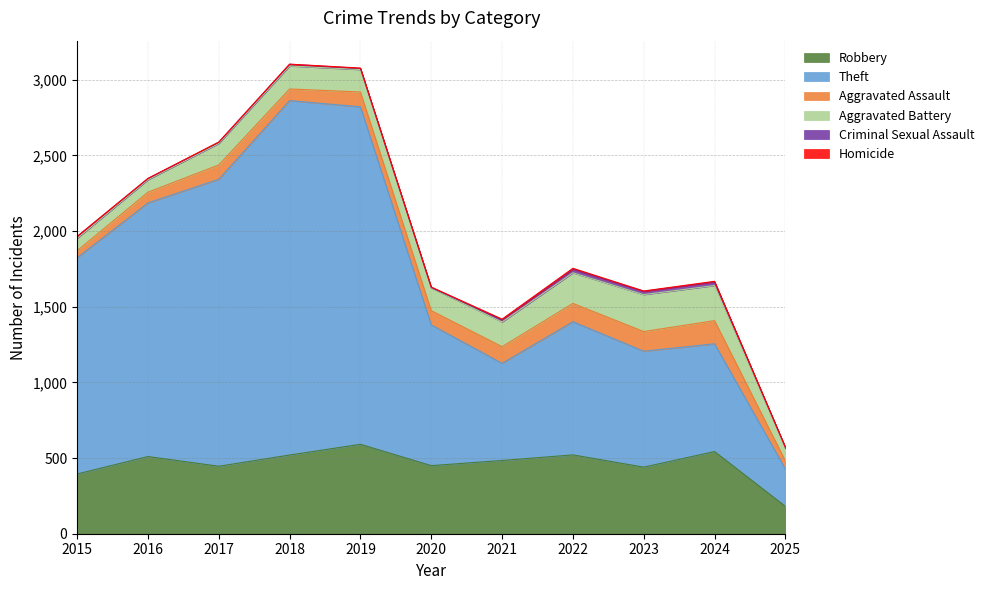

What are all the series names shown in the legend?

Robbery, Theft, Aggravated Assault, Aggravated Battery, Criminal Sexual Assault, Homicide